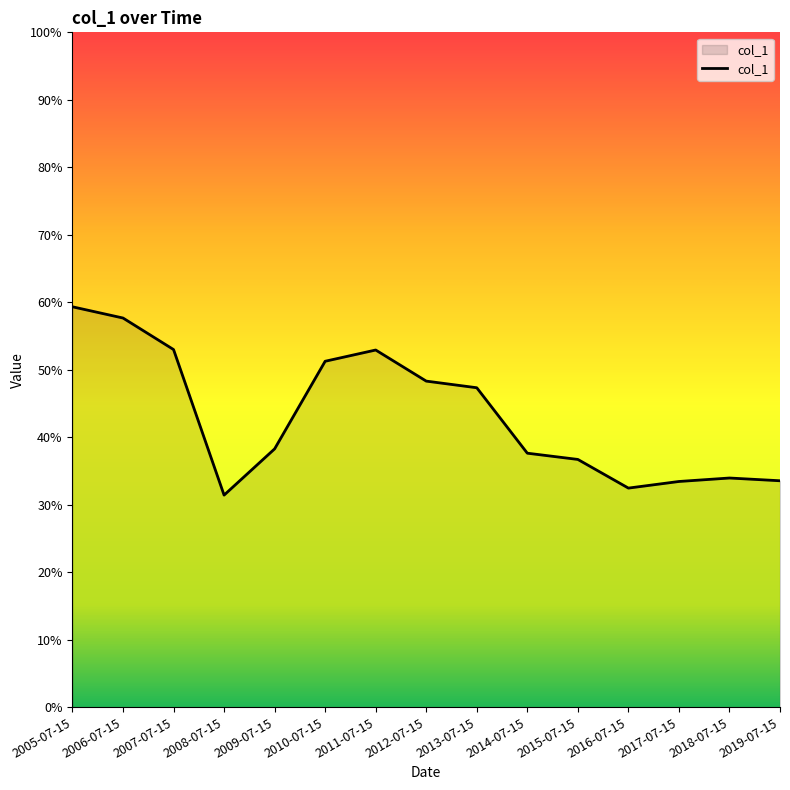

Does the chart display data point markers on the line(s)?

No